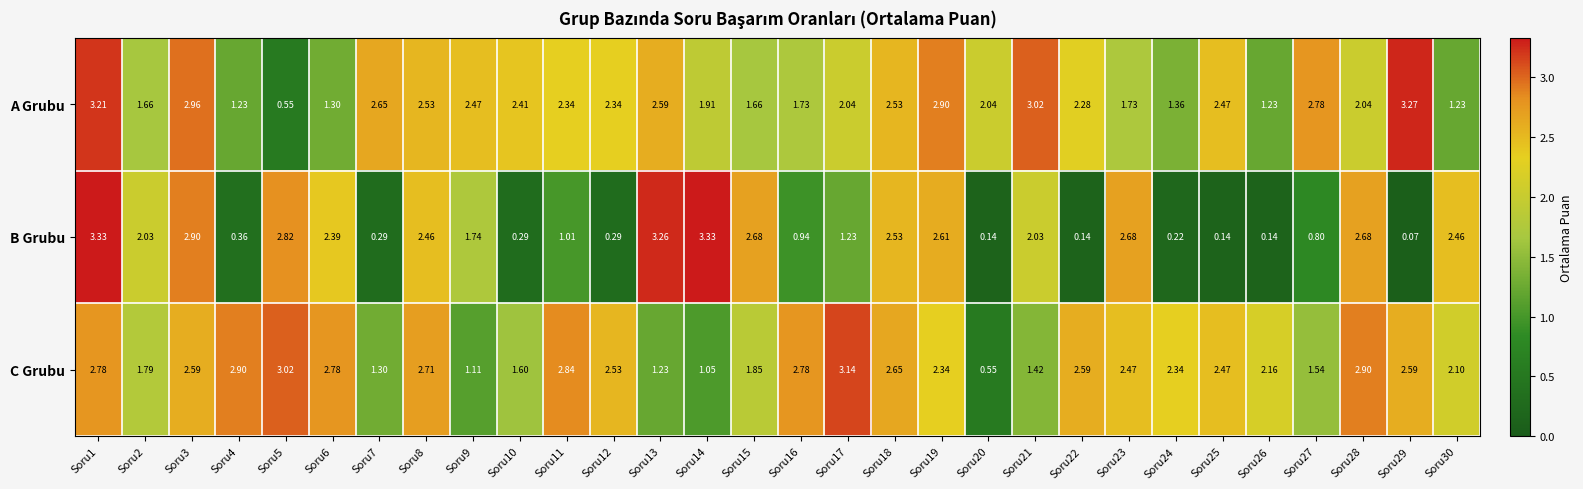

Rank the series by their maximum value, from highest to lowest.

B Grubu, A Grubu, C Grubu